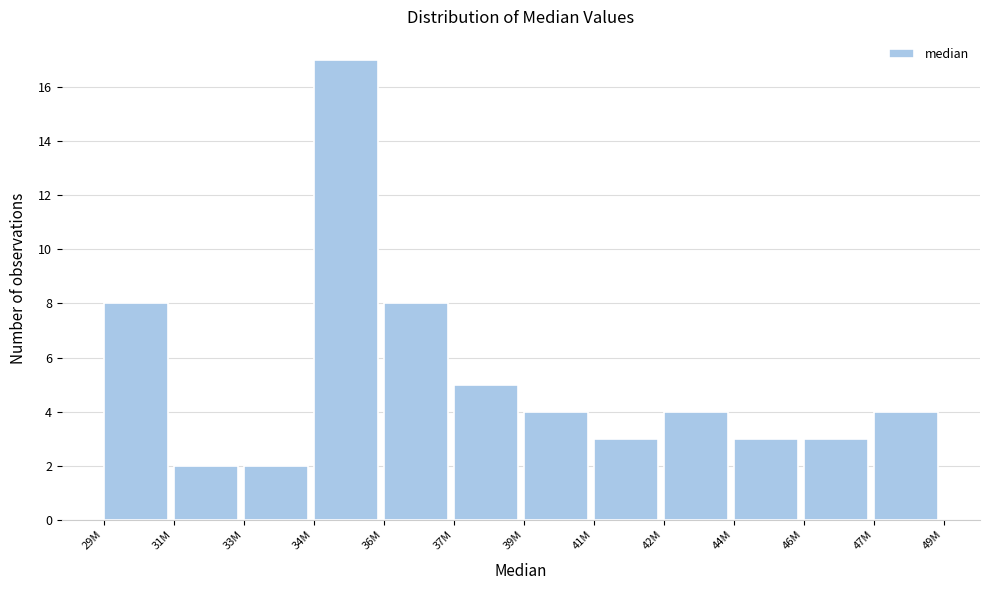

Reading right to left, extract all data points from this chart.

4	3	3	4	3	4	5	8	17	2	2	8